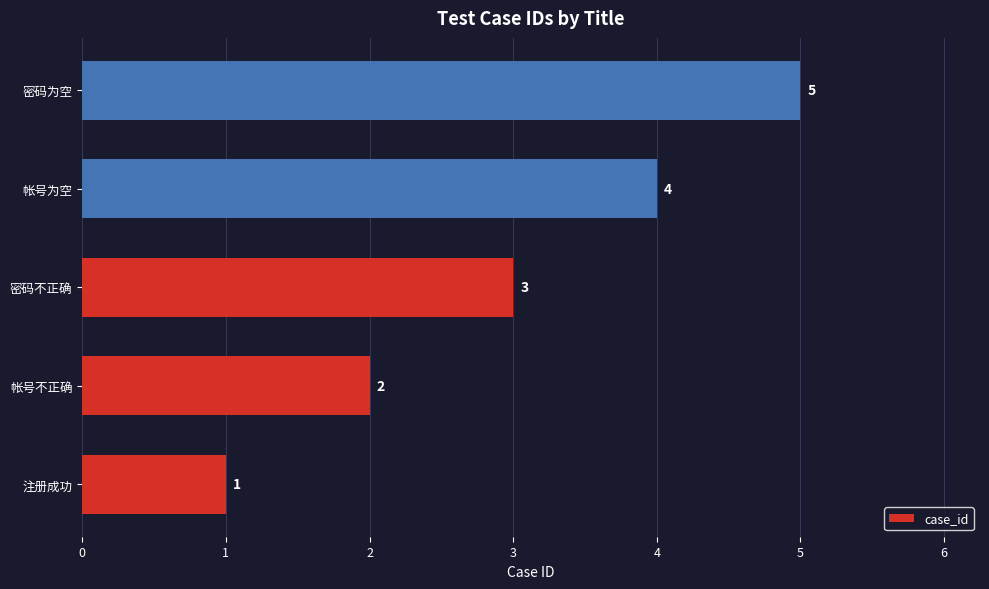

What is the average value?

3